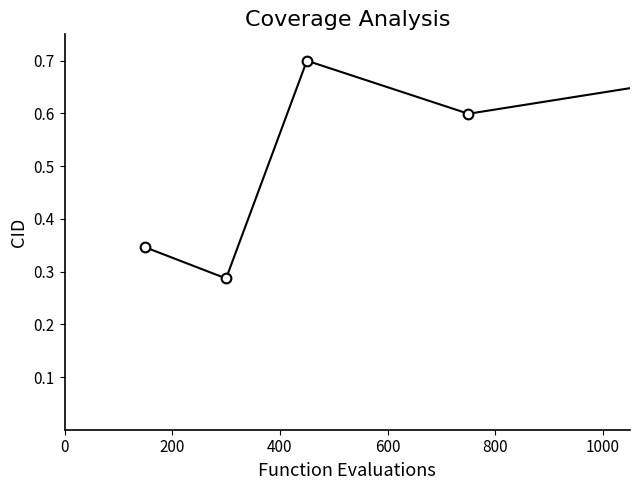

True or false: there are more than 1 points higher than both neighbors.

True